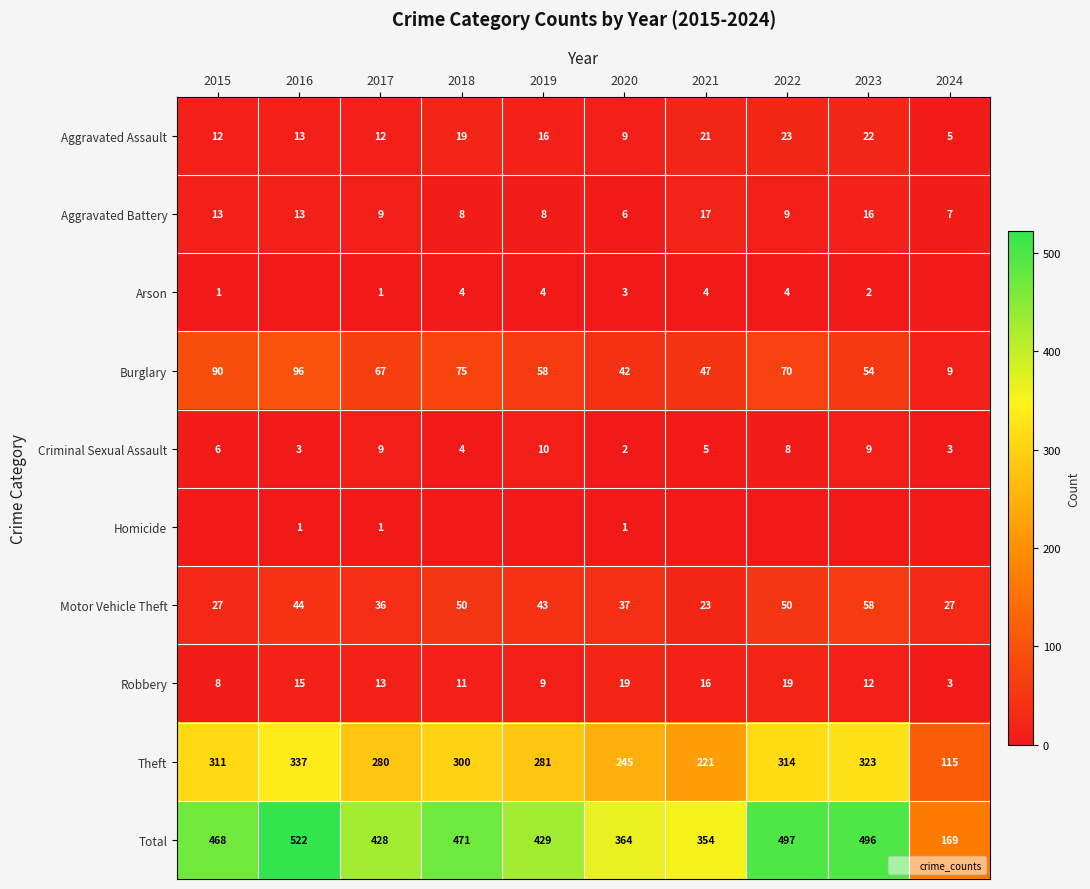

How many distinct data groups are displayed?

10